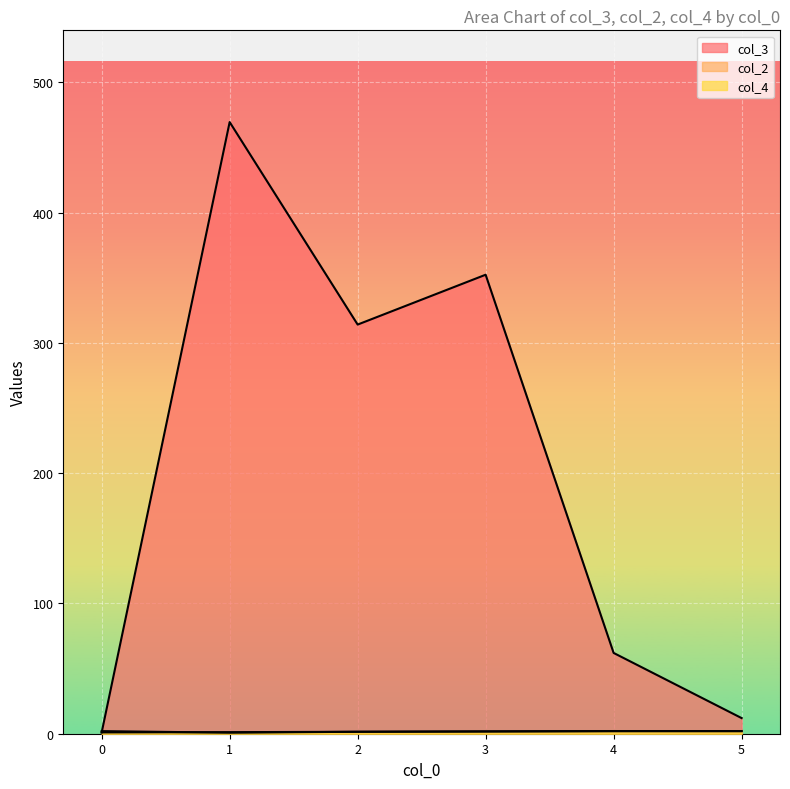

How many lines are shown in the chart?

3